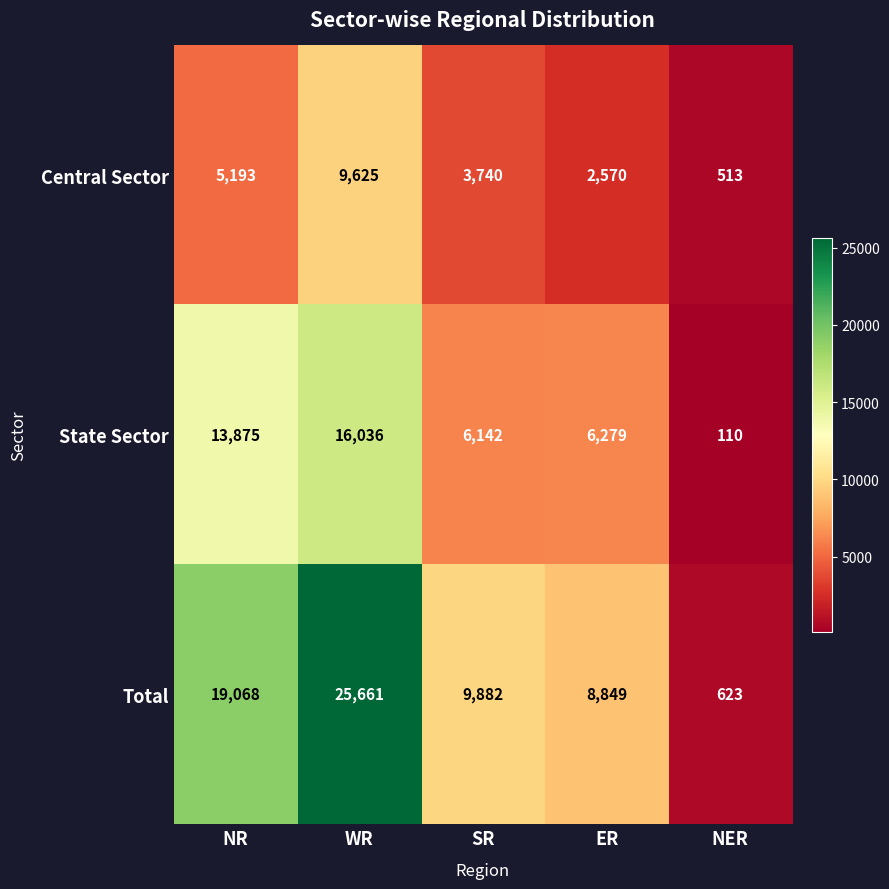

Reading left to right, list all the values displayed in this chart.

Central Sector: 5193	9625	3740	2570	513
State Sector: 13875	16036	6142	6279	110
Total: 19068	25661	9882	8849	623